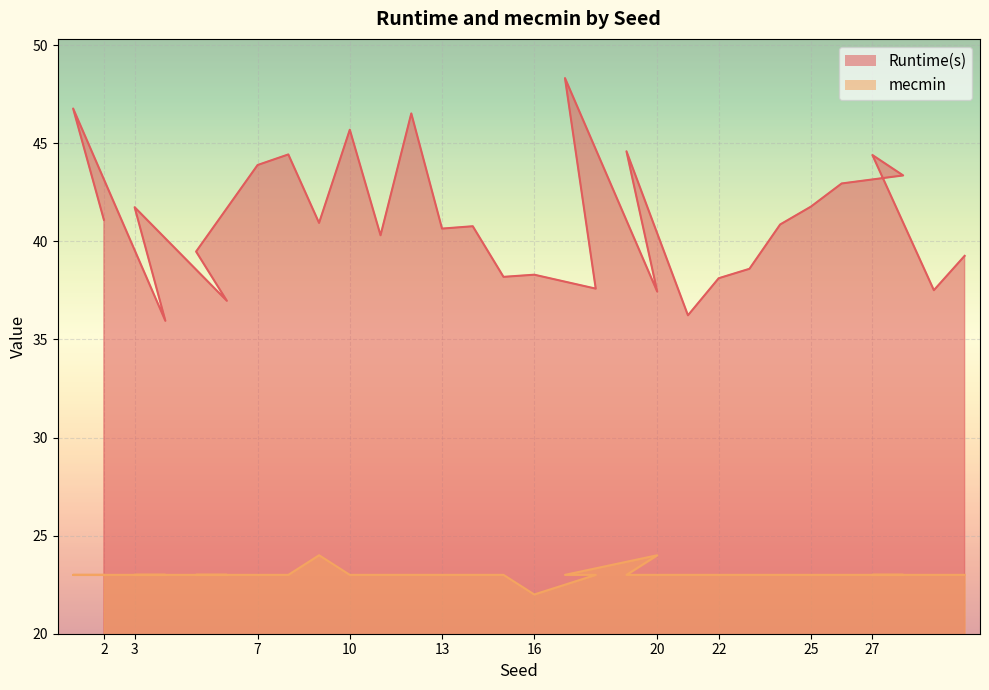

How many data points in mecmin are less than 23?

1